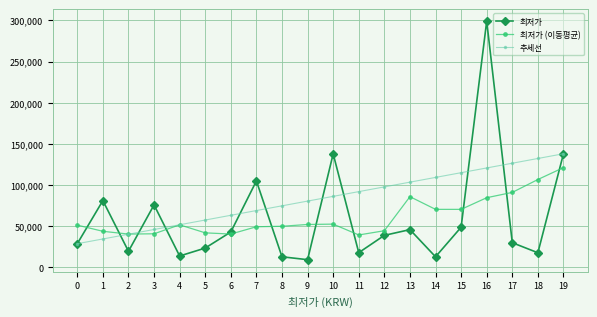

After their last crossing, which series has the higher values: 추세선 or 최저가 (이동평균)?

추세선